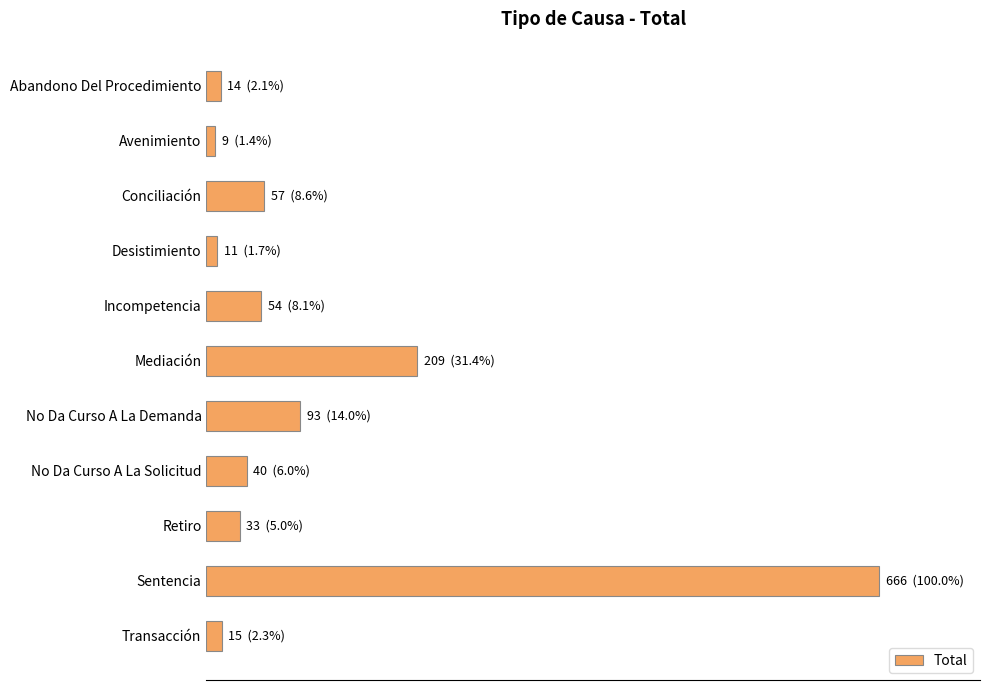

Does the chart contain any negative values?

No